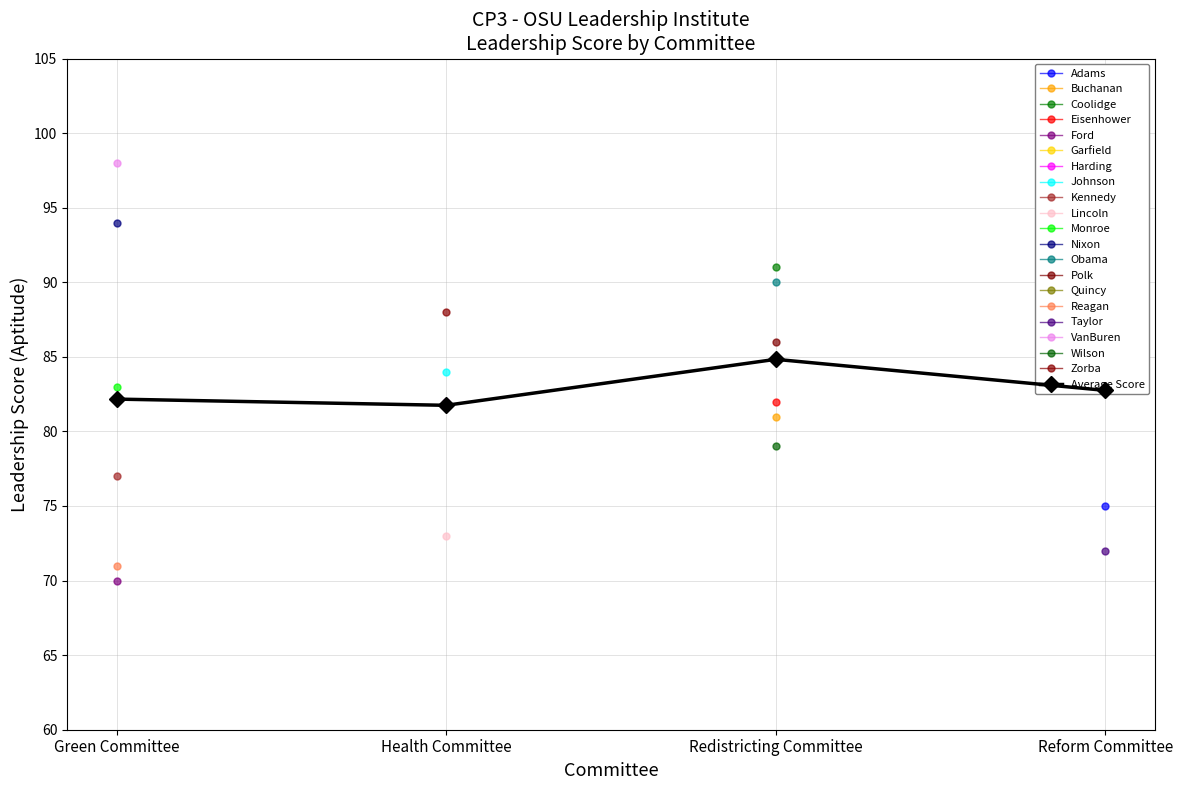

Approximately how many times larger is the value at Green Committee compared to Redistricting Committee?

1.0